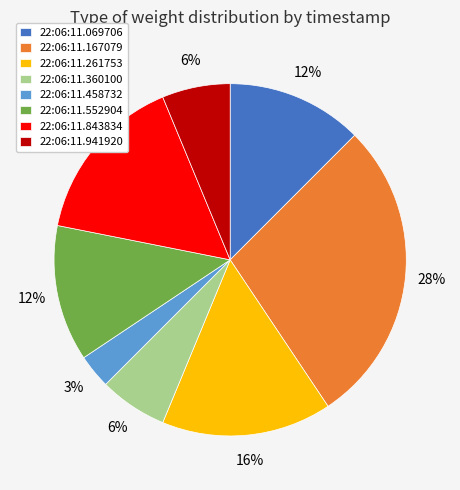

How many slices are in this pie chart?

8